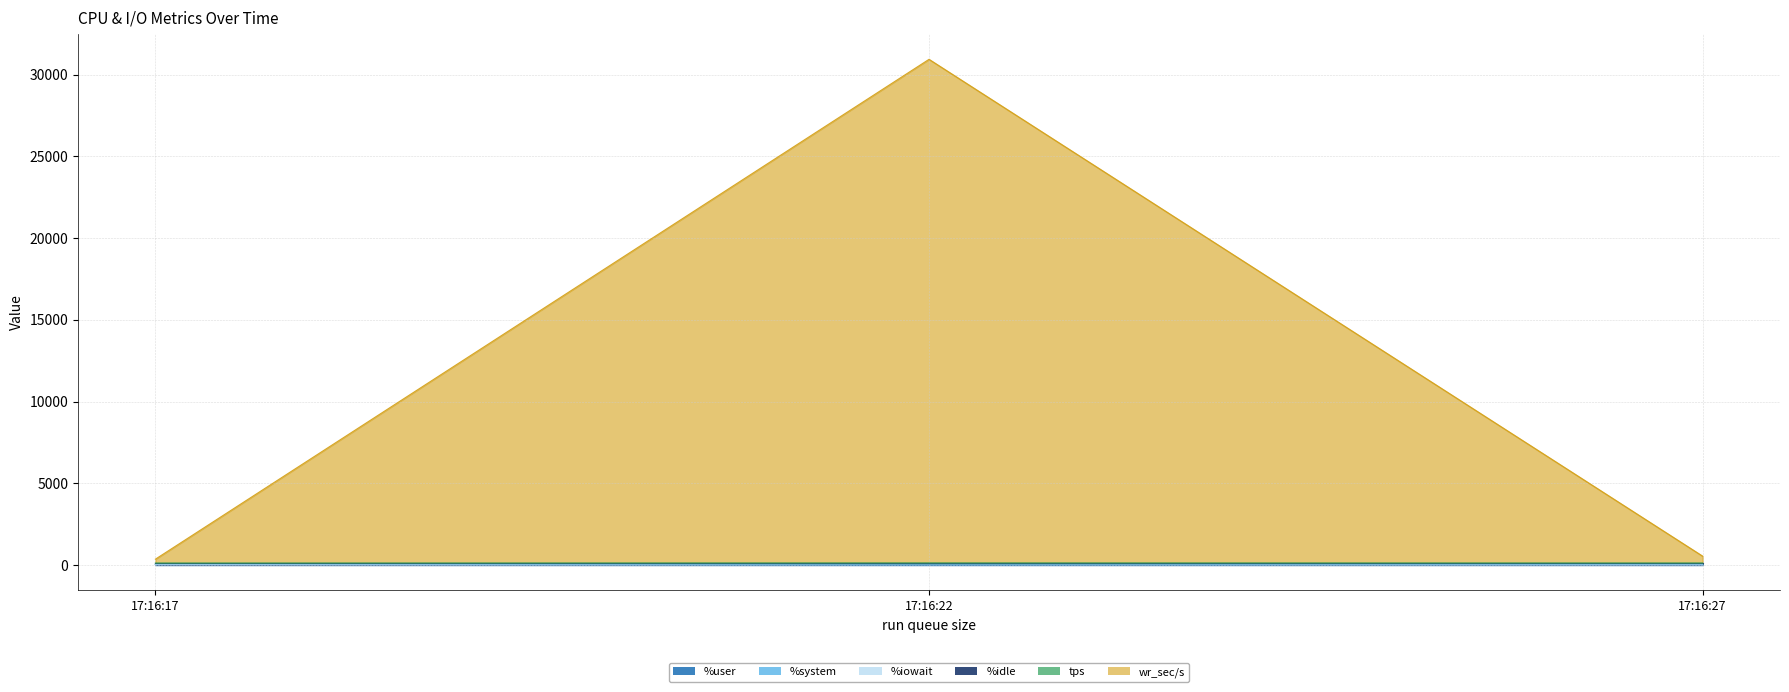

What is the sum of all %system values?

368.4